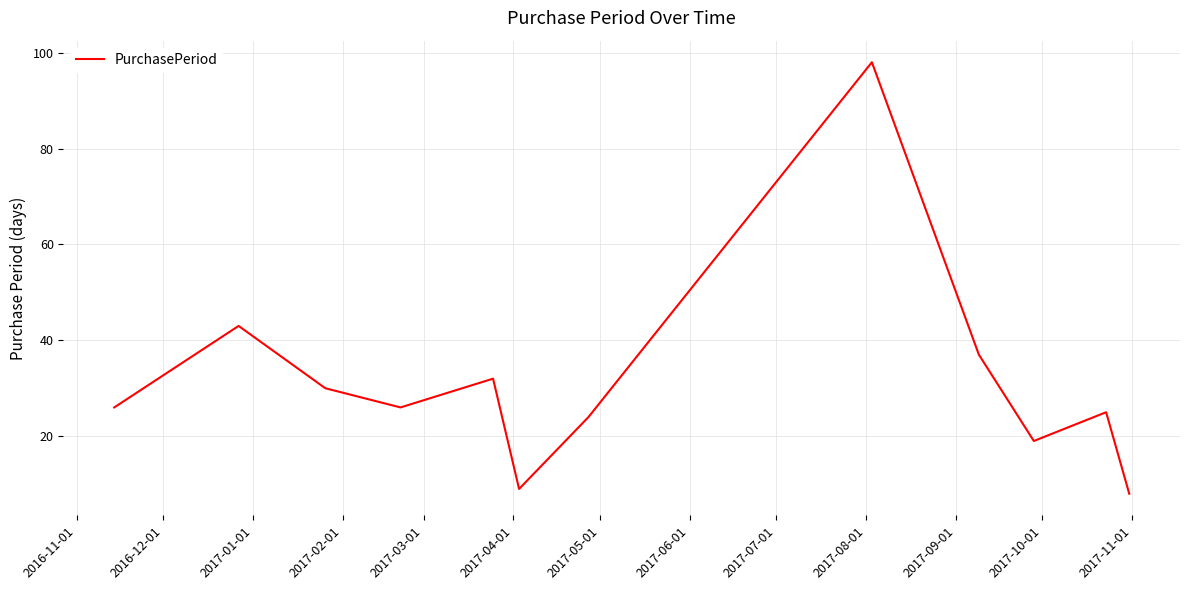

What is the smallest value displayed?

8